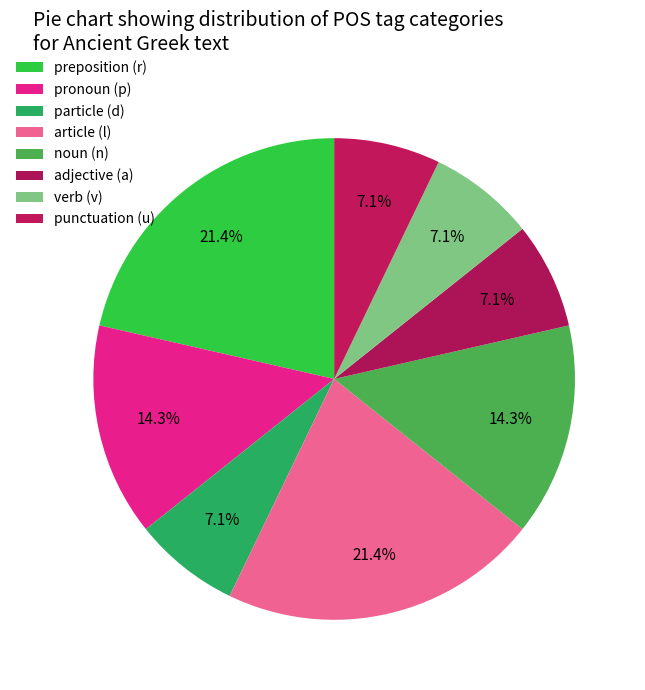

Count the number of slices in the pie.

8